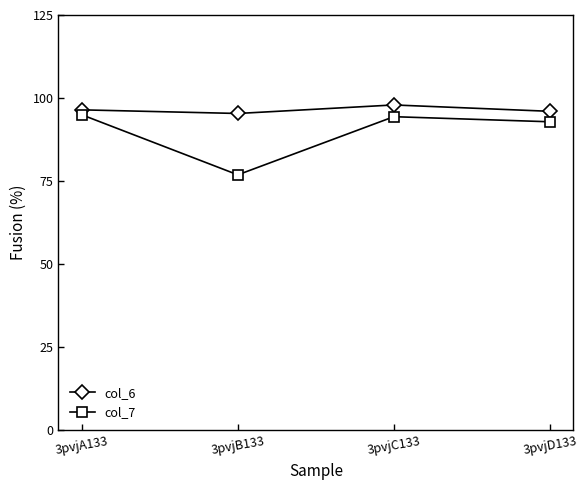

What is the smallest value displayed?

76.9